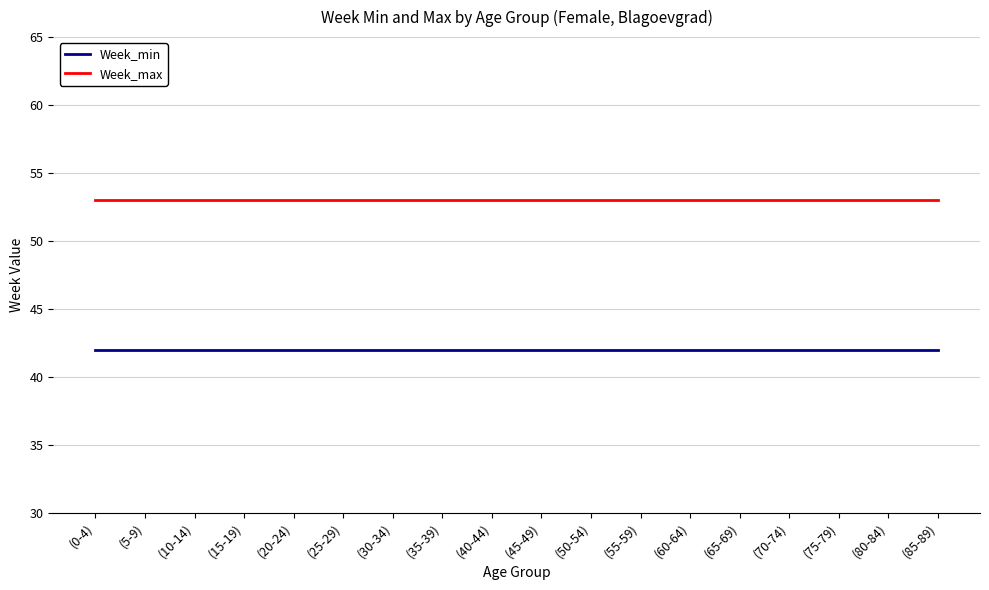

Does the chart display data point markers on the line(s)?

No